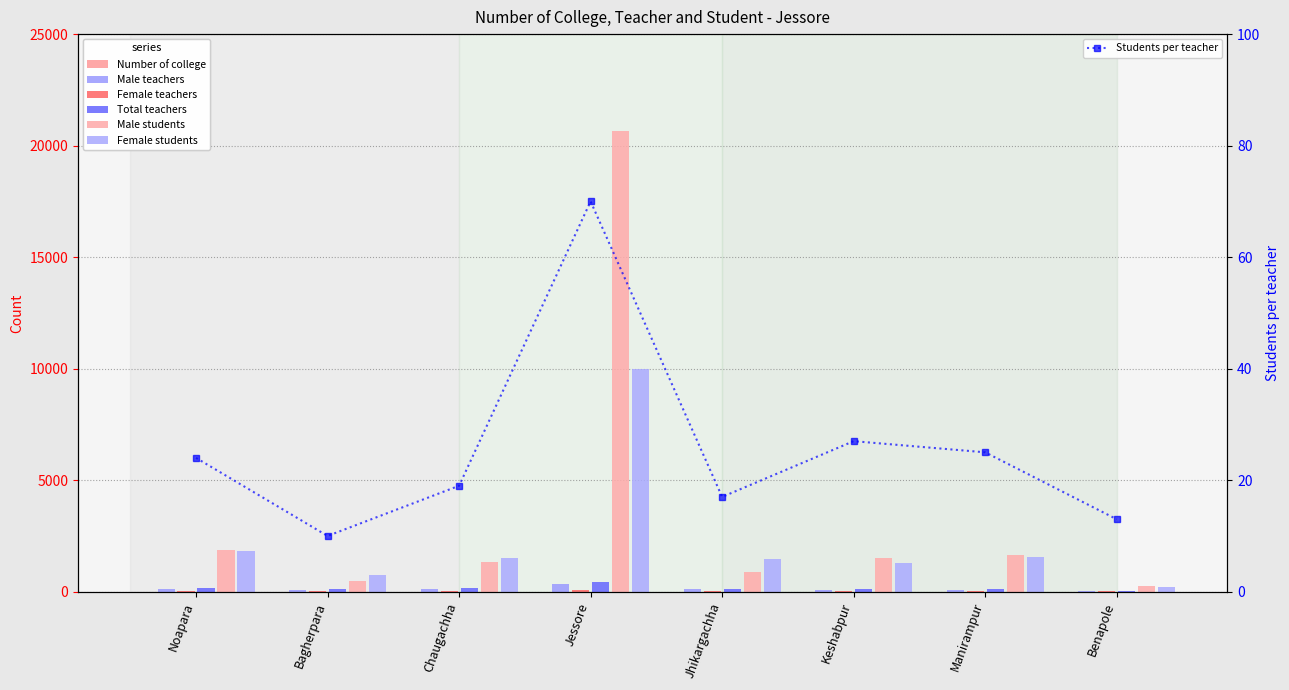

How many distinct data groups are displayed?

6